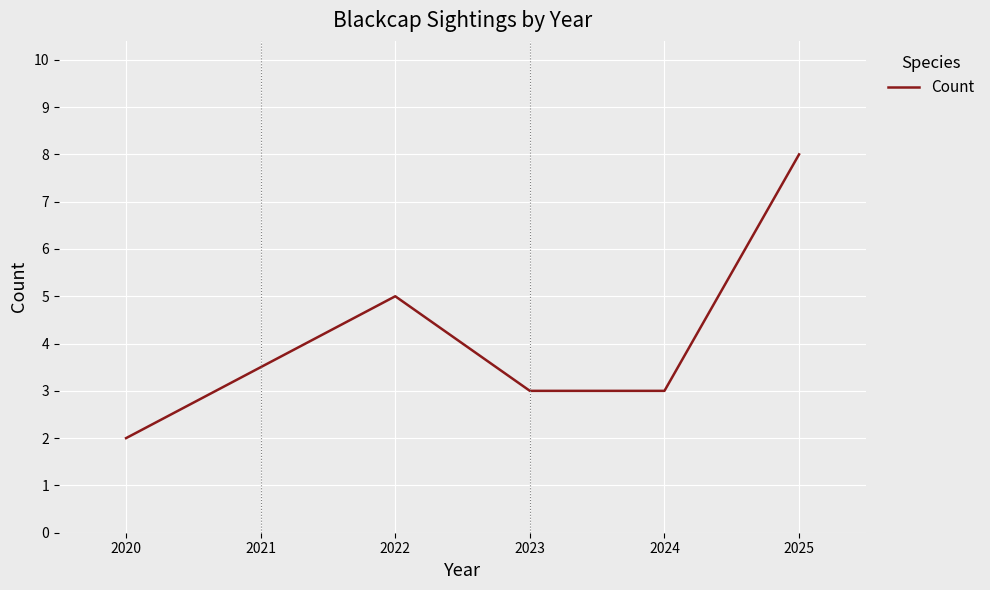

Between 2024 and 2020, which is larger?

2024